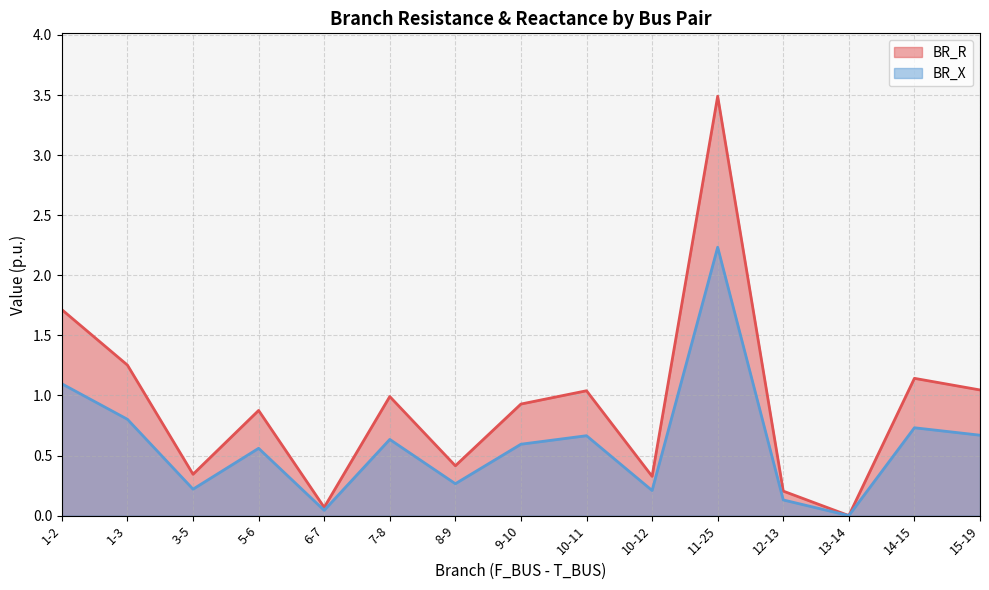

Reading left to right, list all the values displayed in this chart.

BR_R: 1-2=1.7	1-3=1.3	3-5=0.3	5-6=0.9	6-7=0.1	7-8=1.0	8-9=0.4	9-10=0.9	10-11=1.0	10-12=0.3	11-25=3.5	12-13=0.2	13-14=0.0	14-15=1.1	15-19=1.0
BR_X: 1-2=1.1	1-3=0.8	3-5=0.2	5-6=0.6	6-7=0.0	7-8=0.6	8-9=0.3	9-10=0.6	10-11=0.7	10-12=0.2	11-25=2.2	12-13=0.1	13-14=0.0	14-15=0.7	15-19=0.7